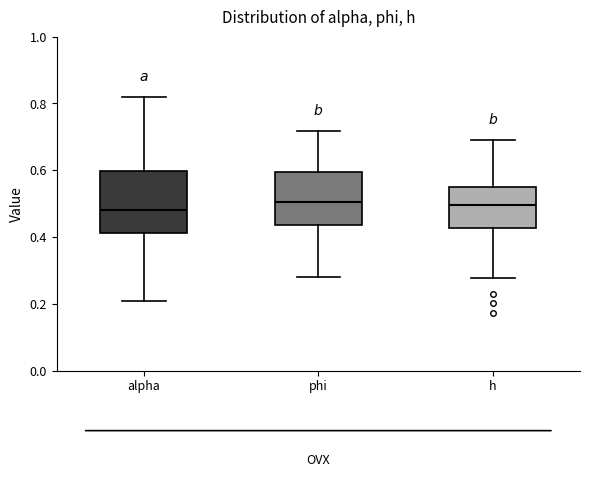

Where does the lower whisker of the box for h end on the y-axis? The values are not printed on the chart, so give them approximately, as read against the axis.

0.28